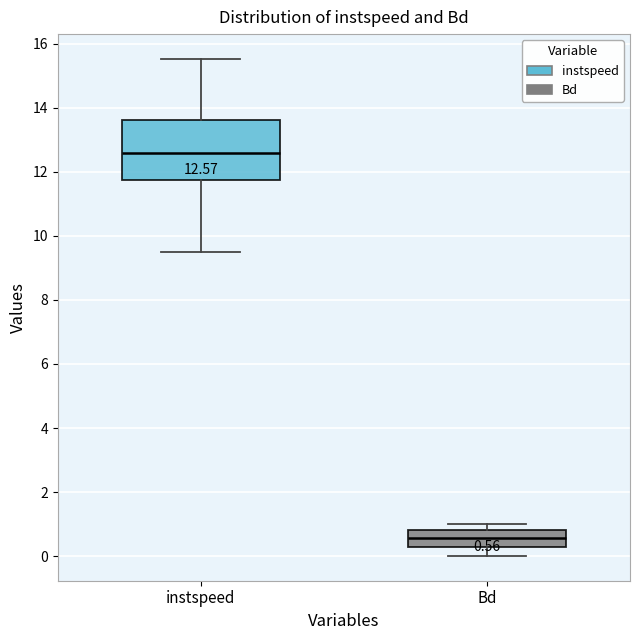

Which box's median line is the lowest?

Bd